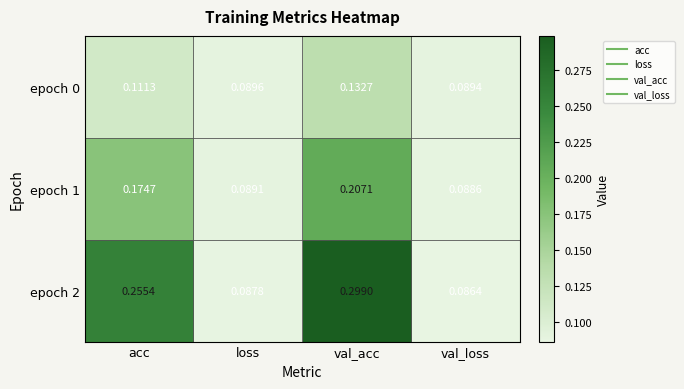

Rank the series by their average value, from highest to lowest.

epoch 2, epoch 1, epoch 0